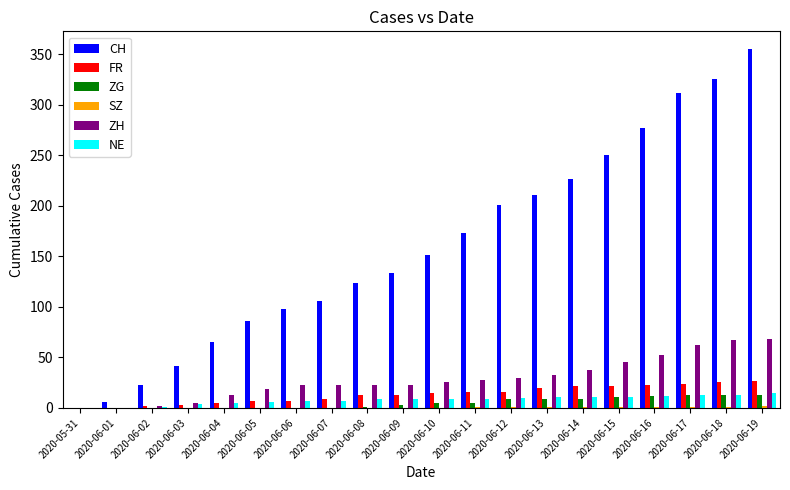

Between 2020-06-09 and 2020-06-13, which series saw the biggest shift?

CH